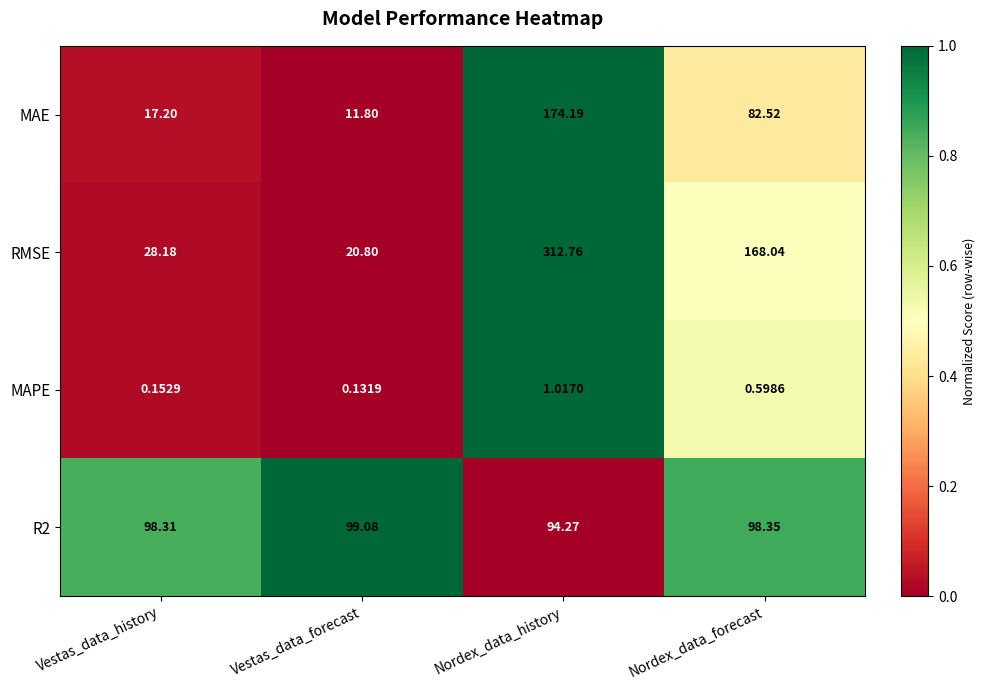

Which category has the highest value across all series?

Nordex_data_history